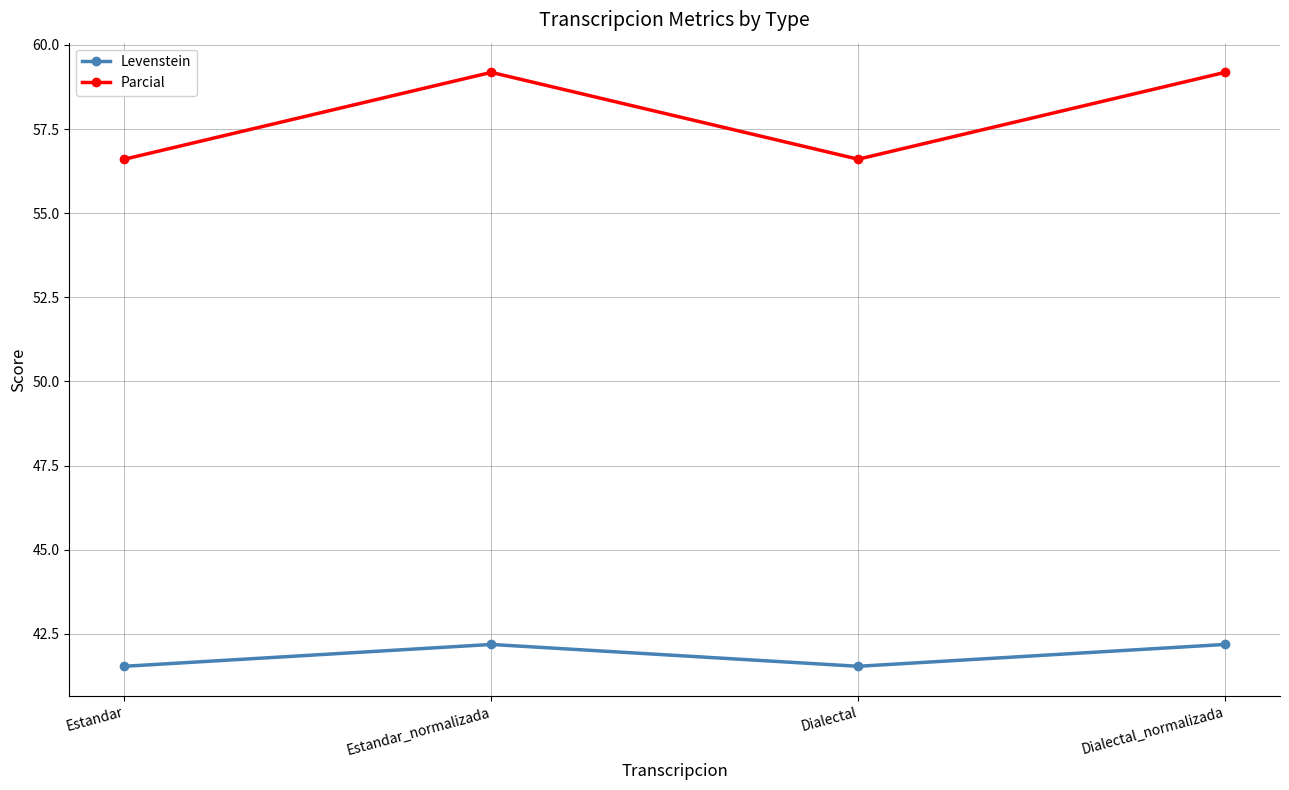

Reading right to left, what are all the values shown in this chart?

Levenstein: 42.2	41.5	42.2	41.5
Parcial: 59.2	56.6	59.2	56.6